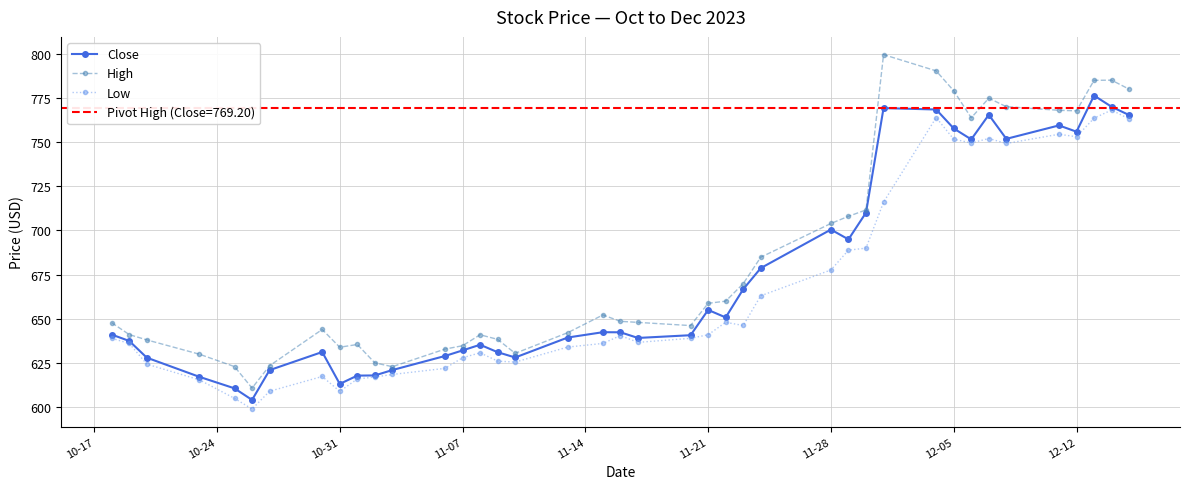

What is the maximum value for Close?

776.3